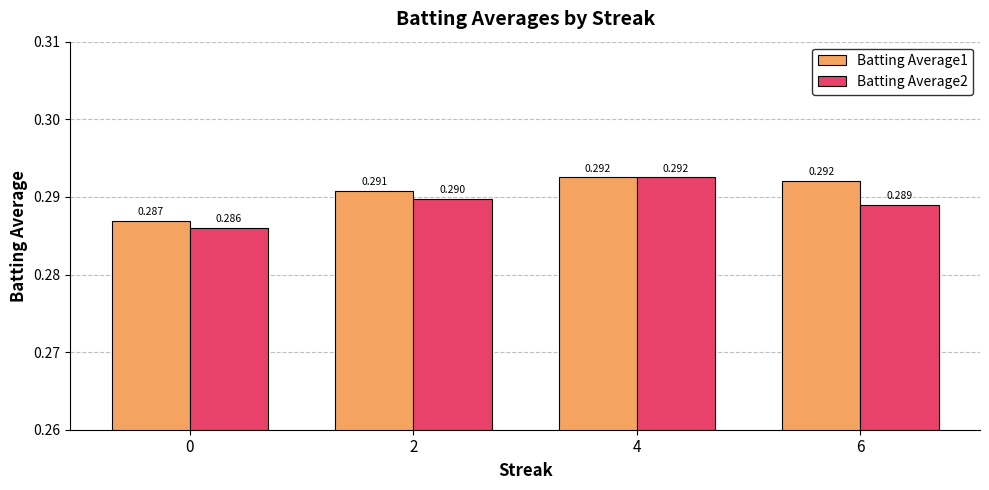

Which series has the widest spread of values?

Batting Average2